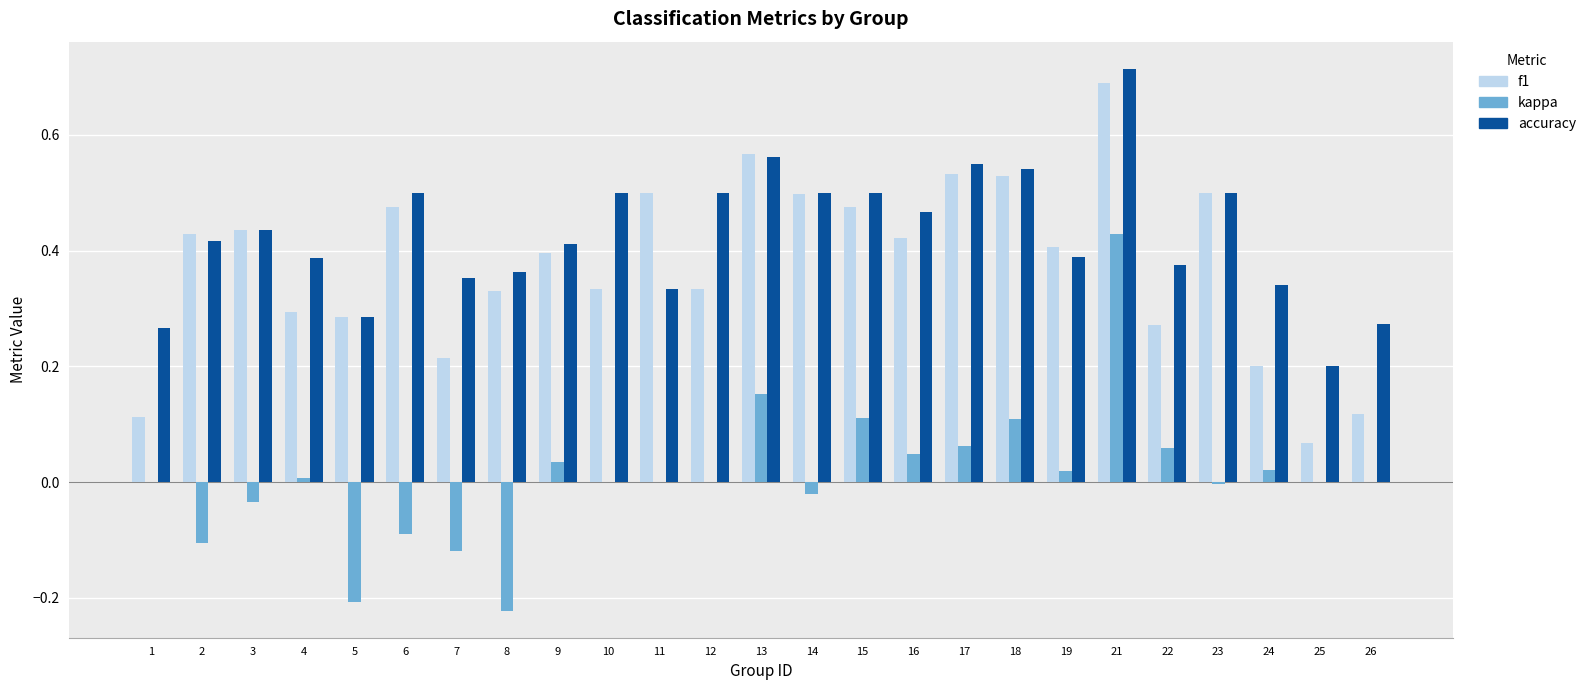

Is the value of accuracy at 19 greater than the value of kappa at 23?

Yes